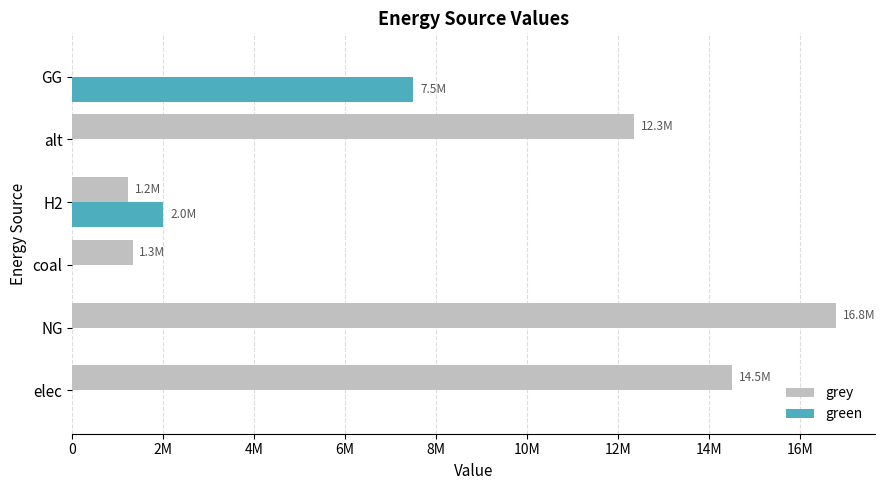

At which category is the sum across all series the highest?

NG